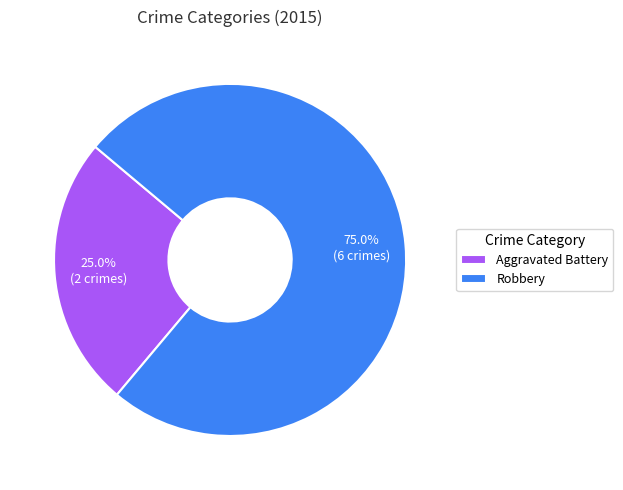

Between Aggravated Battery and Robbery, which is larger?

Robbery